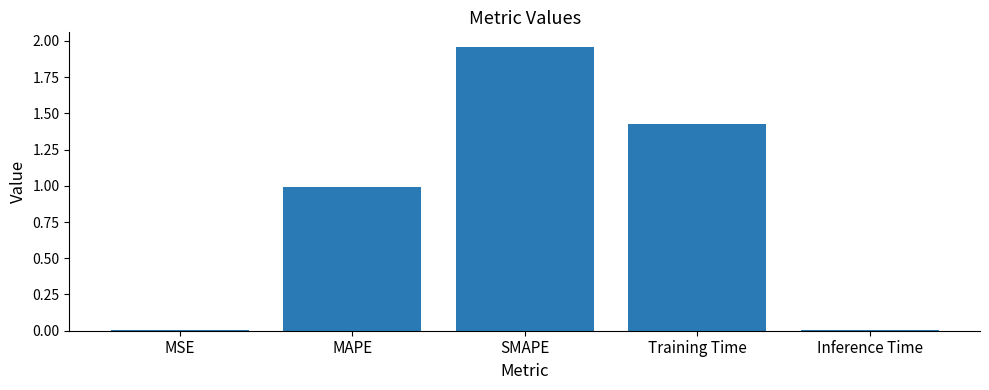

What is the sum of all values?

4.4